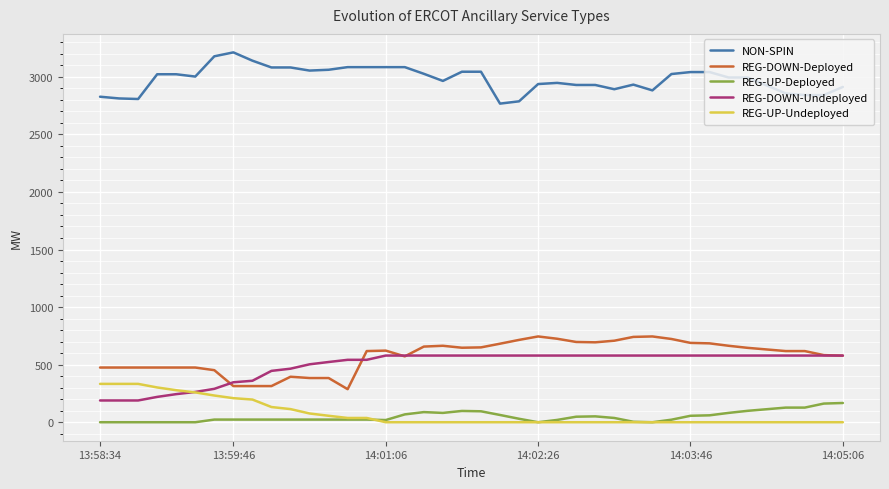

What is the lowest value of the REG-DOWN-Undeployed series?

189